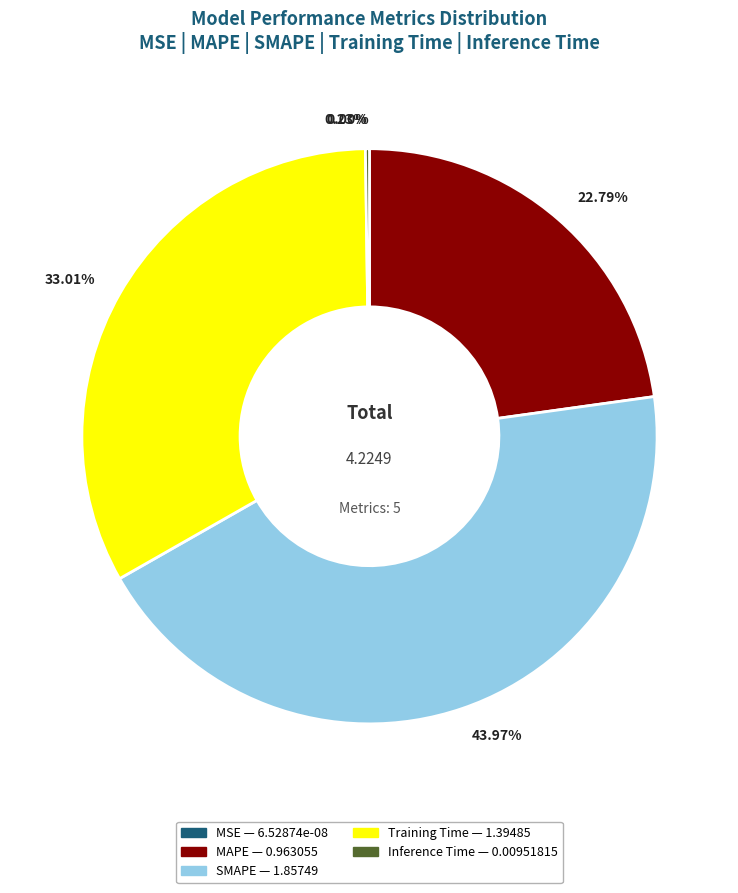

To the nearest percent, what is the difference between the largest and smallest slice percentages?

44%